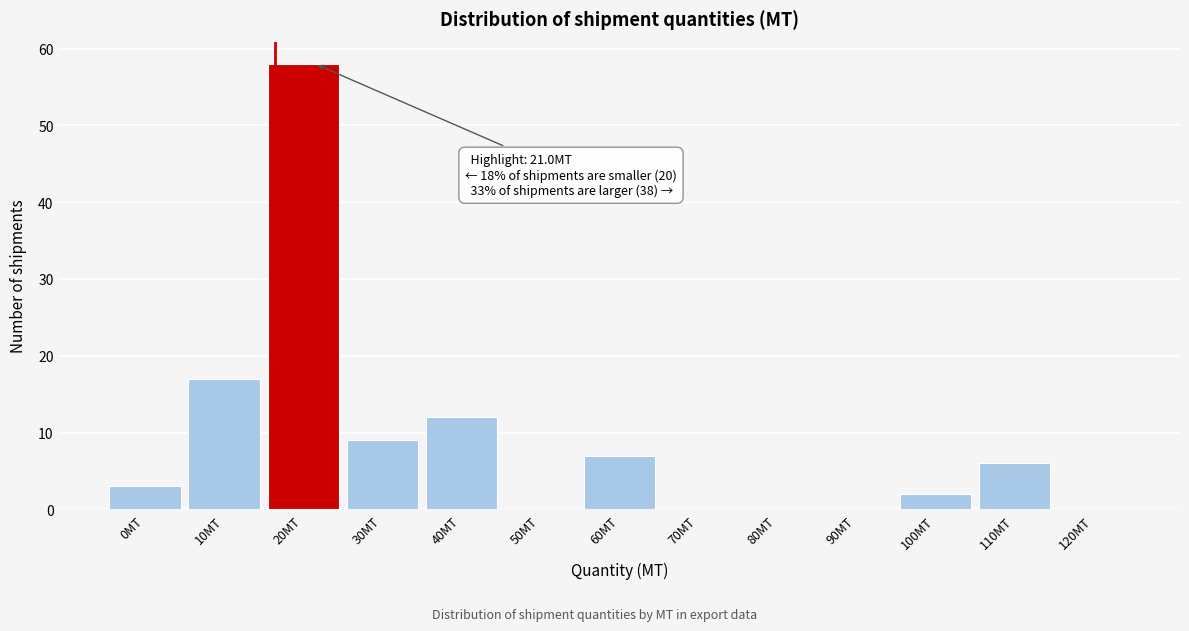

Reading left to right, list all the values displayed in this chart.

0MT=3	10MT=17	20MT=58	30MT=9	40MT=12	50MT=0	60MT=7	70MT=0	80MT=0	90MT=0	100MT=2	110MT=6	120MT=0